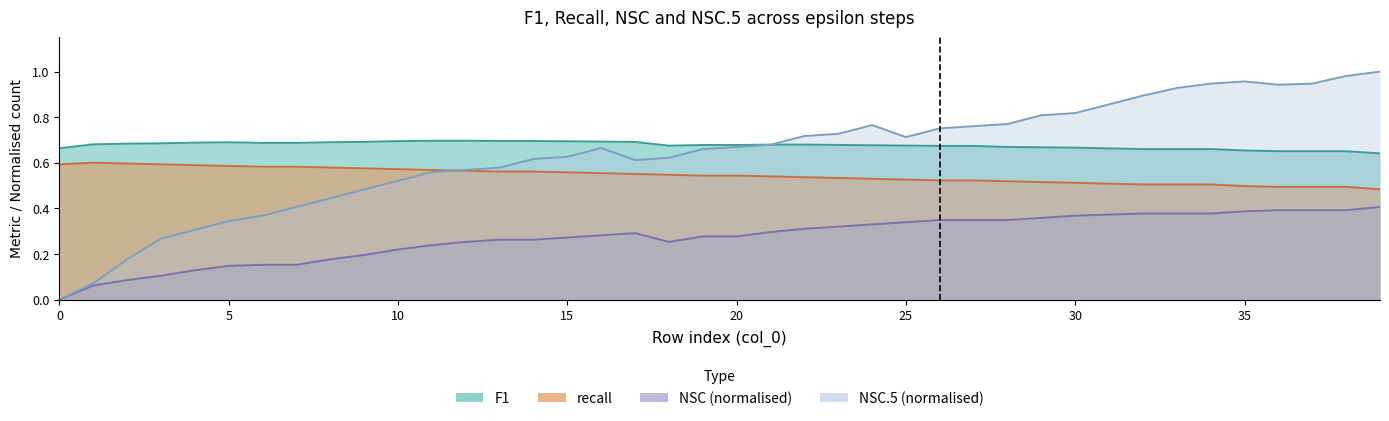

What is the average value of the NSC series?

0.3